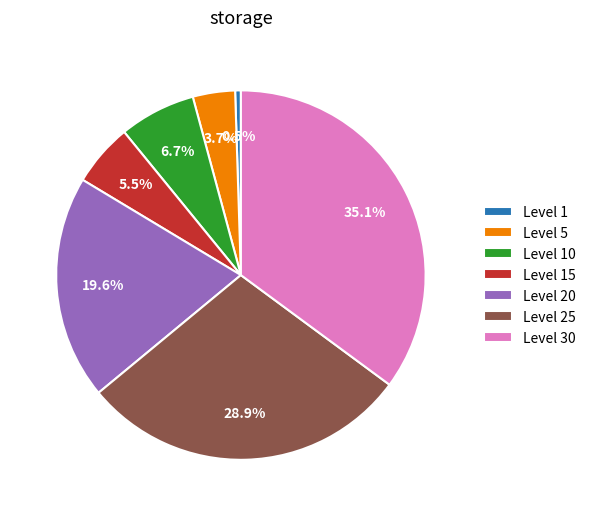

The Level 25 slice represents 21% of the pie. True or false?

False